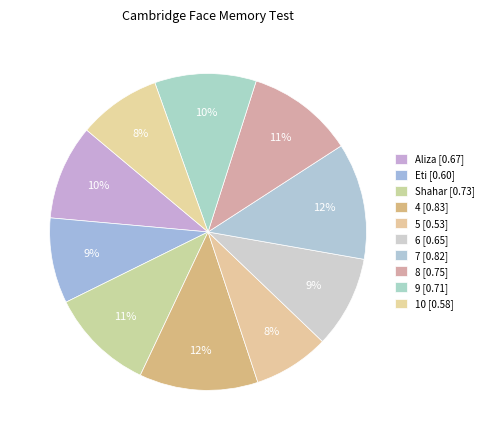

Is there a majority slice in this chart?

No